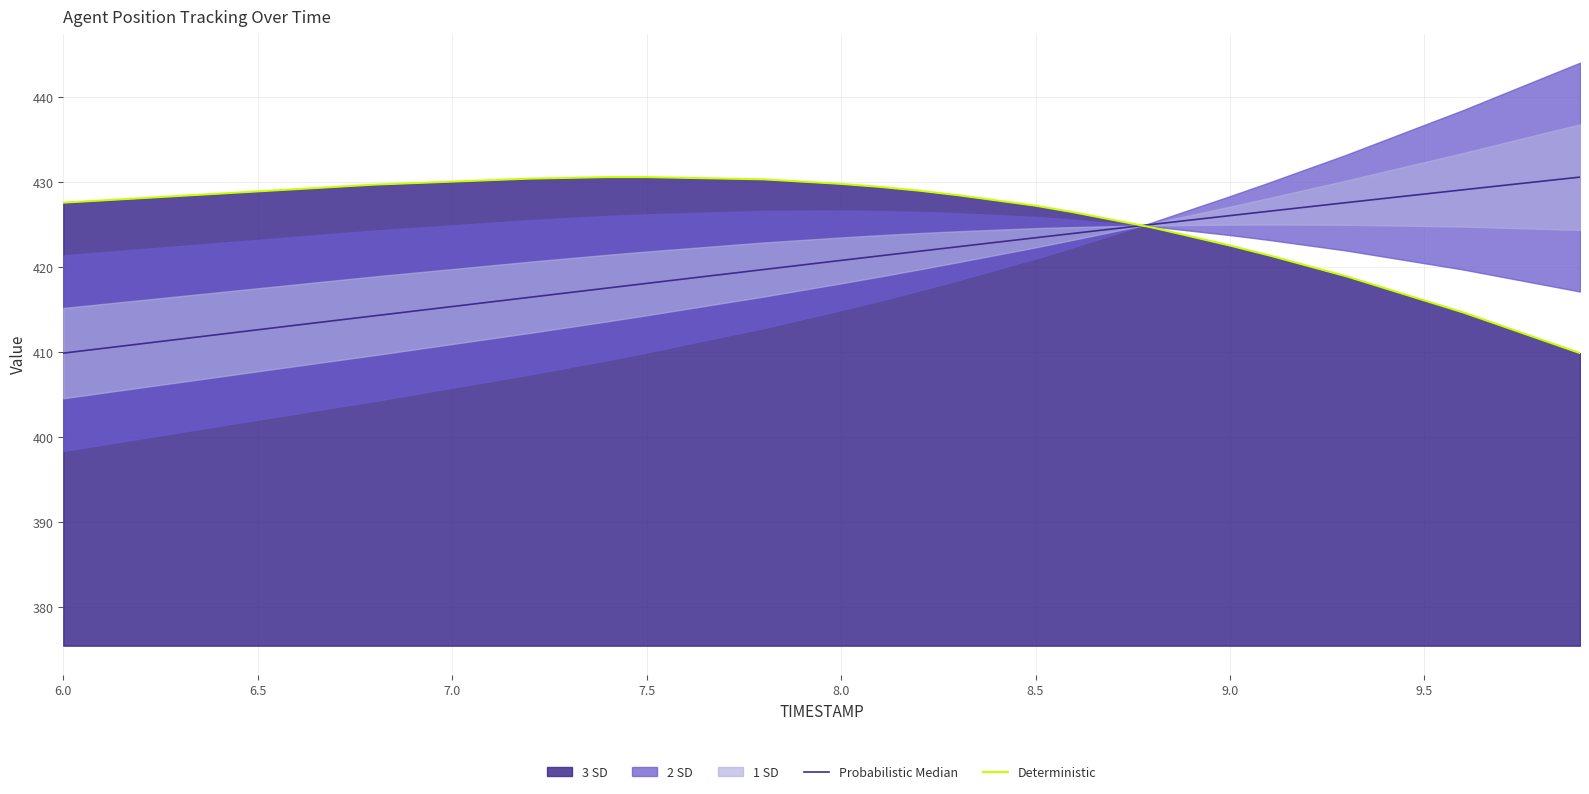

At how many categories does at least one series exceed 419?

40